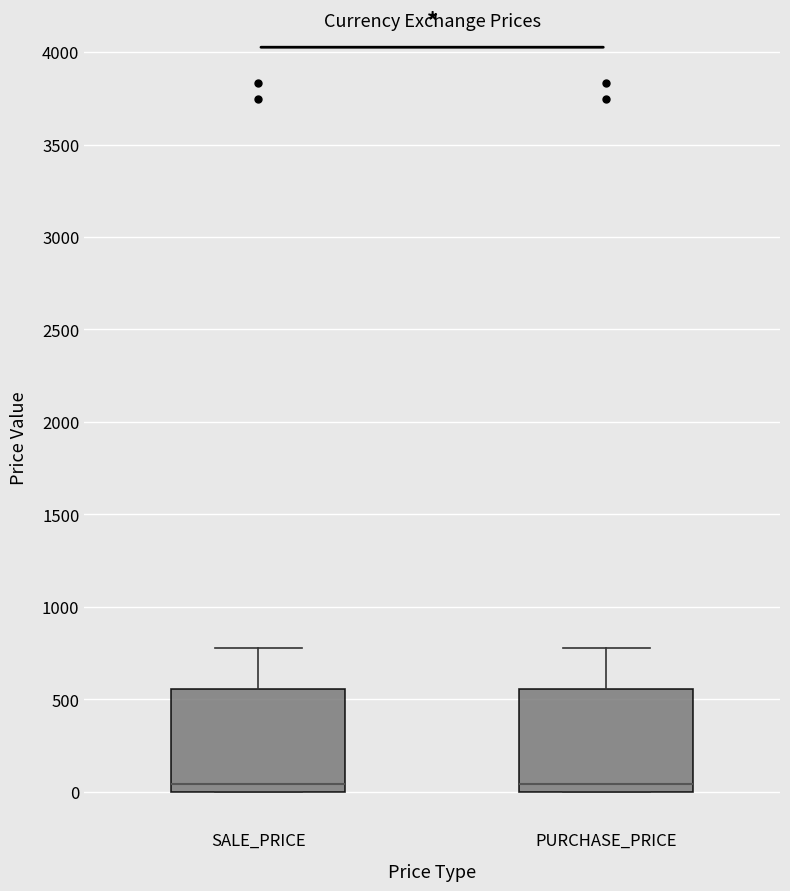

Reading left to right, transcribe this box plot: for each box, give where its median line is, the range the box spans, and where its two whiskers end, as read against the y-axis. The values are not printed on the chart, so give them approximately, as read against the axis.

SALE_PRICE: median 50, box 0 to 550, whiskers 0 to 800
PURCHASE_PRICE: median 50, box 0 to 550, whiskers 0 to 800